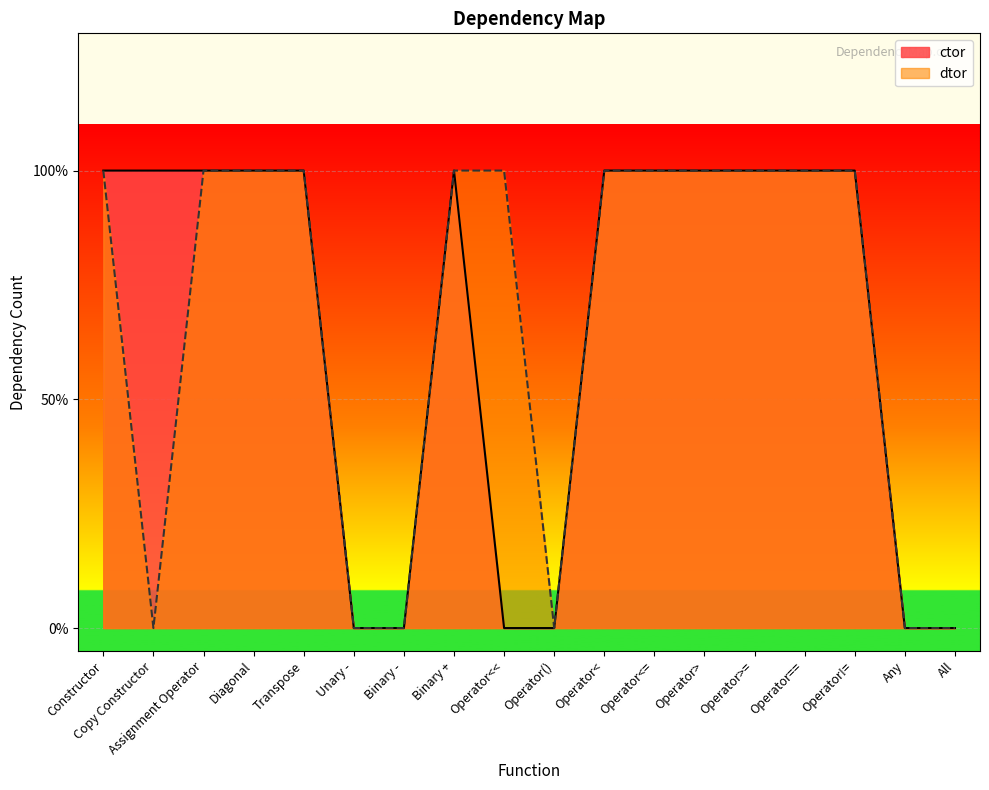

How many lines are shown in the chart?

2